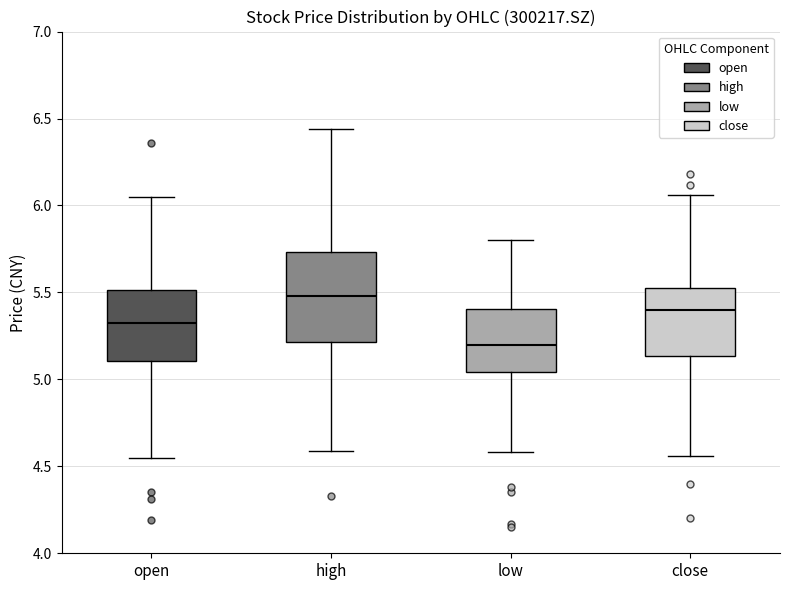

Reading left to right, transcribe this box plot: for each box, give where its median line is, the range the box spans, and where its two whiskers end, as read against the y-axis. The values are not printed on the chart, so give them approximately, as read against the axis.

open: median 5.35, box 5.10 to 5.50, whiskers 4.55 to 6.05
high: median 5.50, box 5.20 to 5.75, whiskers 4.60 to 6.45
low: median 5.20, box 5.05 to 5.40, whiskers 4.60 to 5.80
close: median 5.40, box 5.15 to 5.55, whiskers 4.55 to 6.05